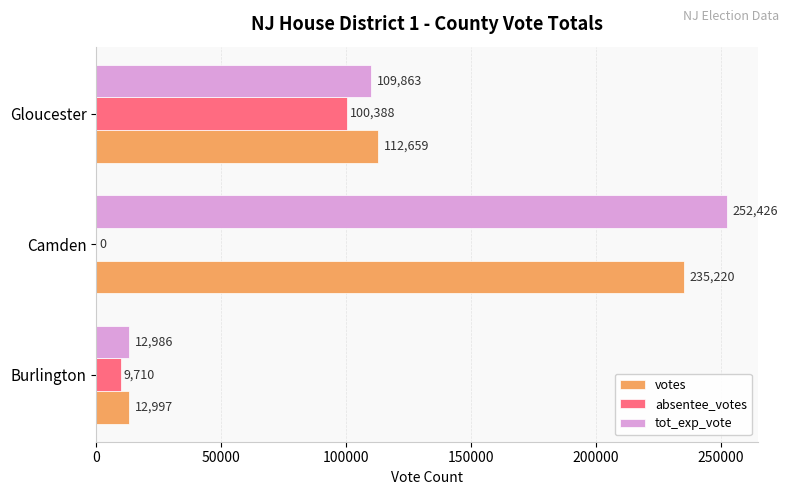

True or false: votes has a value of 112659 at Gloucester.

True